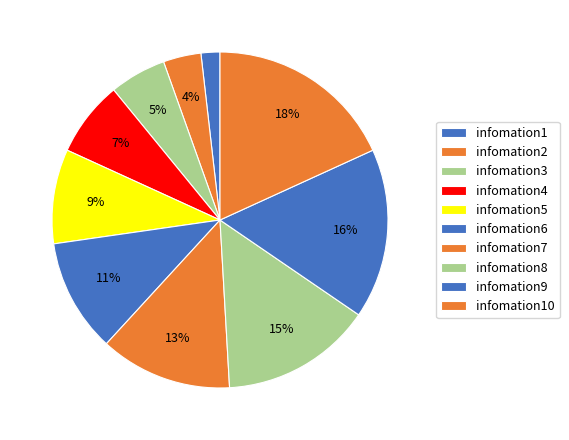

What percentage do infomation7 and infomation2 together represent?

16.4%